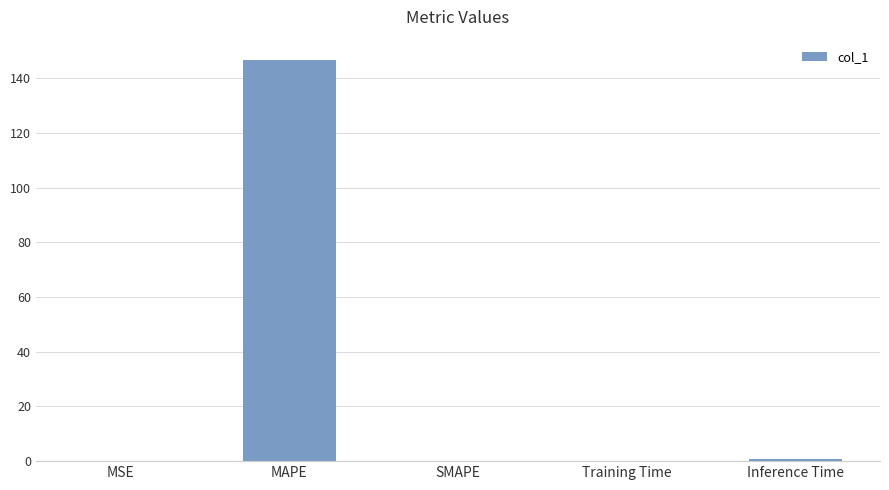

The value at SMAPE is 50.9. True or false?

False